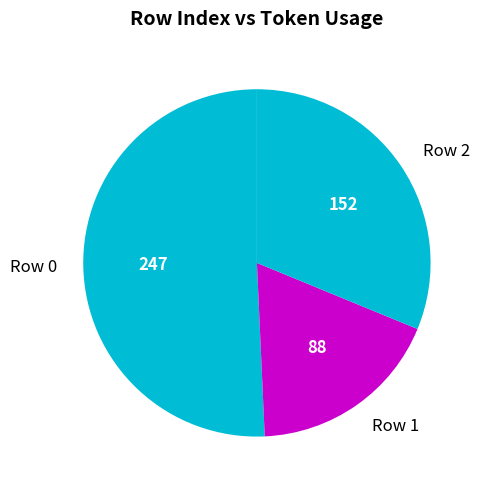

Which slice is the smallest?

Row 1